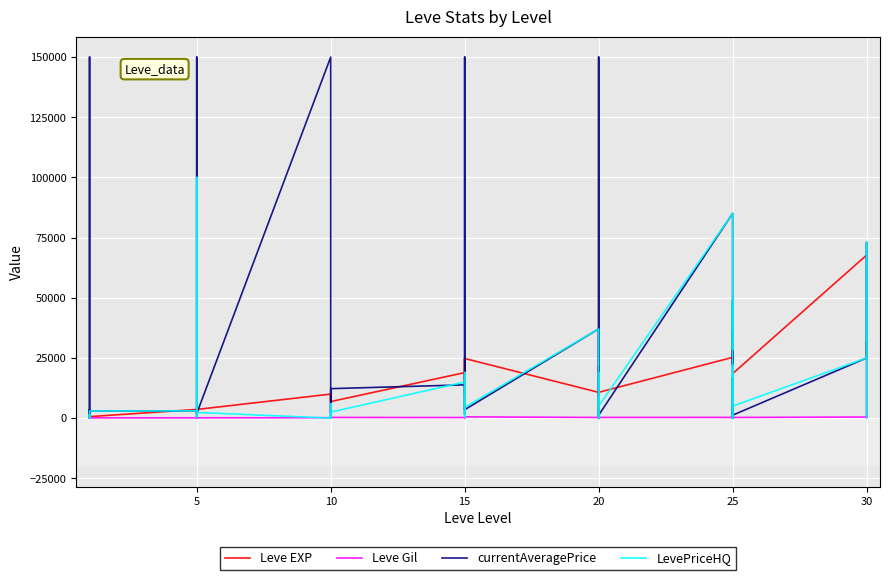

What is the sum of all LevePriceHQ values?

587856